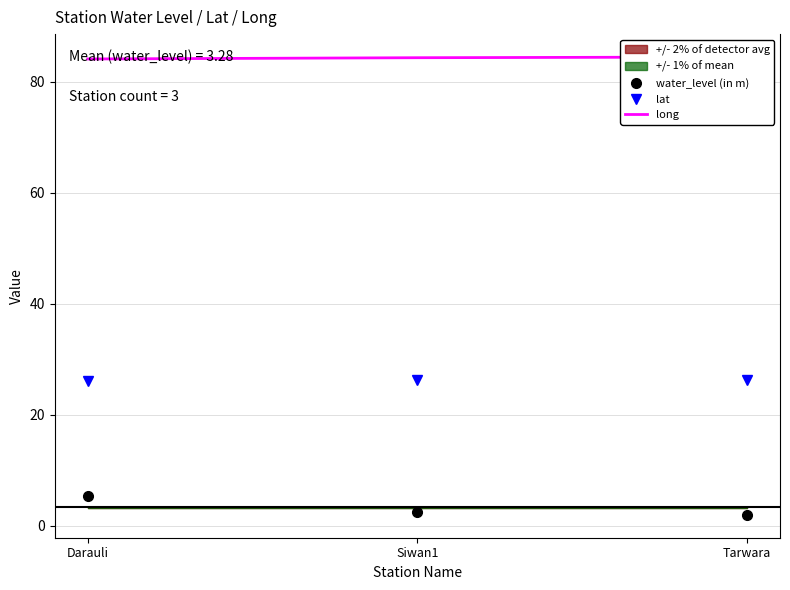

The value of long at Siwan1 is 84.4. True or false?

True